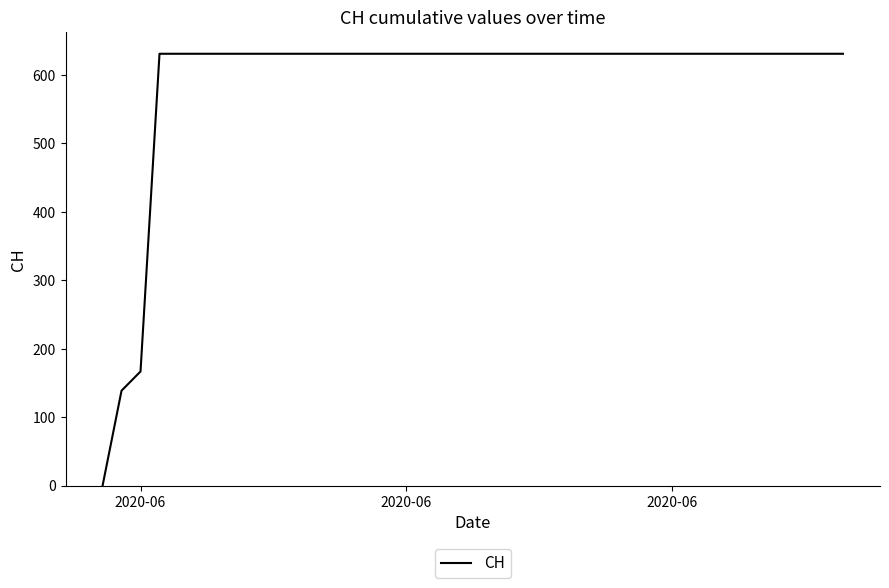

How many lines are shown in the chart?

1